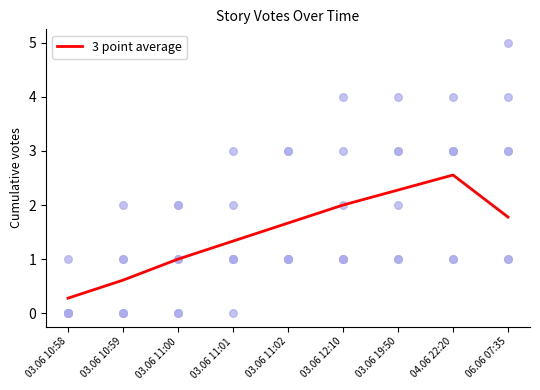

What is the ratio of the value at 03.06 10:59 to the value at 03.06 19:50?

0.3